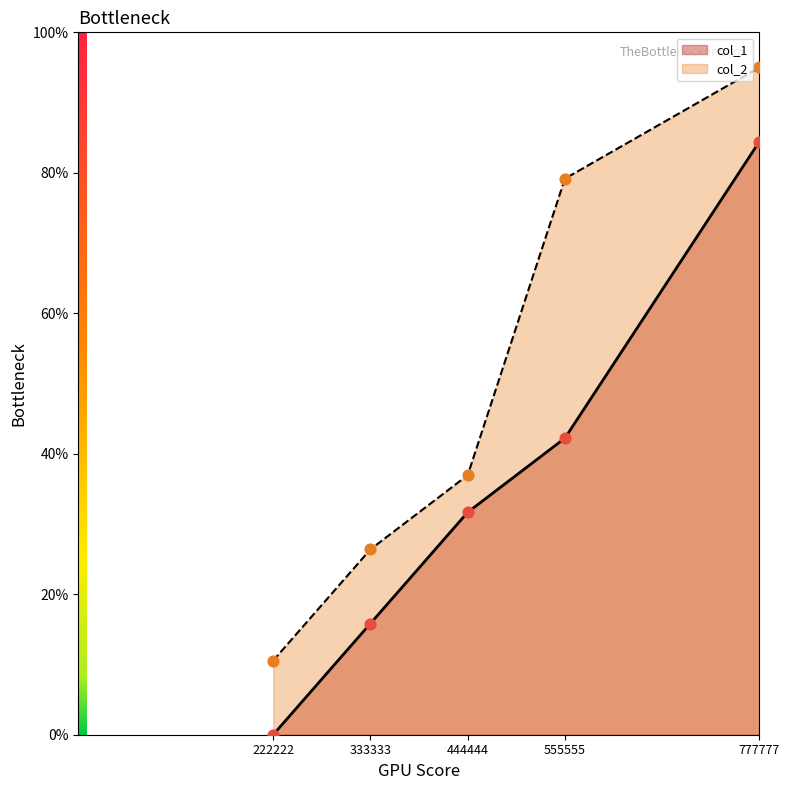

At which category is the sum across all series the highest?

777777